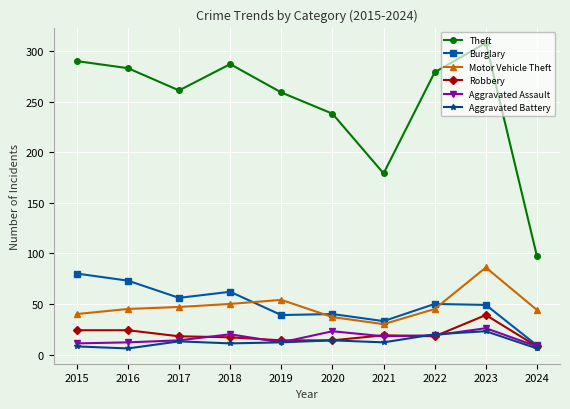

What value does the Theft series have at 2024, to the nearest 50?

100